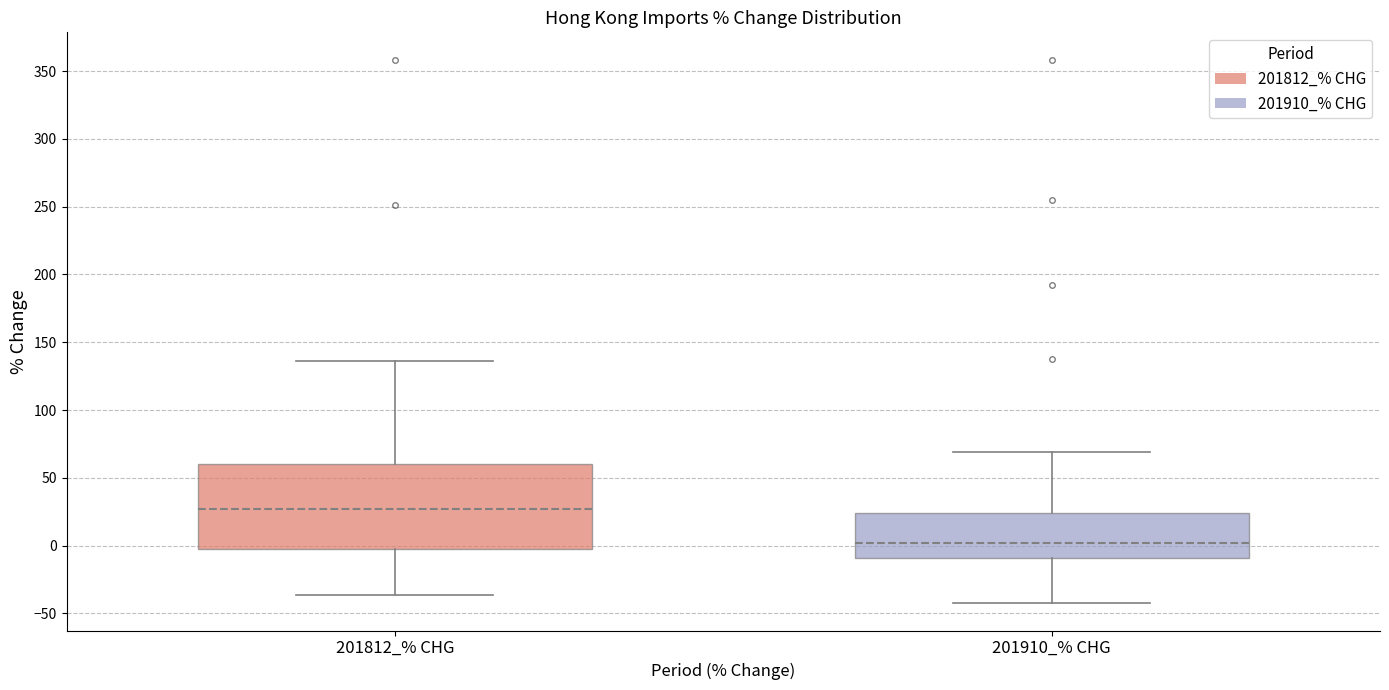

Reading left to right, transcribe this box plot: for each box, give where its median line is, the range the box spans, and where its two whiskers end, as read against the y-axis. The values are not printed on the chart, so give them approximately, as read against the axis.

201812_% CHG: median 25, box 0 to 60, whiskers -35 to 135
201910_% CHG: median 0, box -10 to 25, whiskers -45 to 70